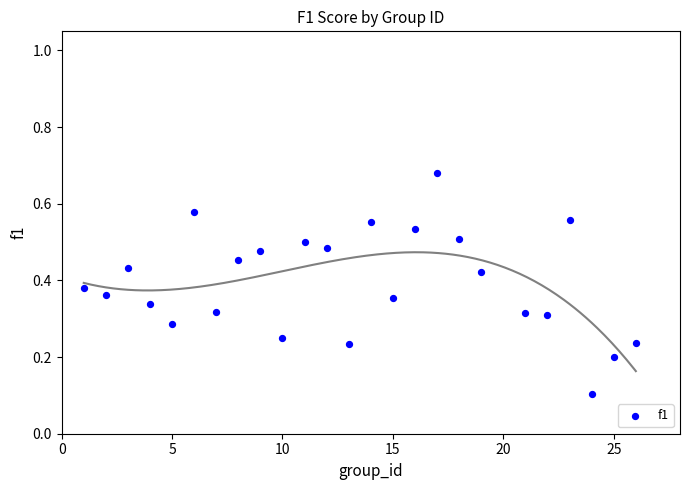

What is the range of X values (max minus min)?

25.0